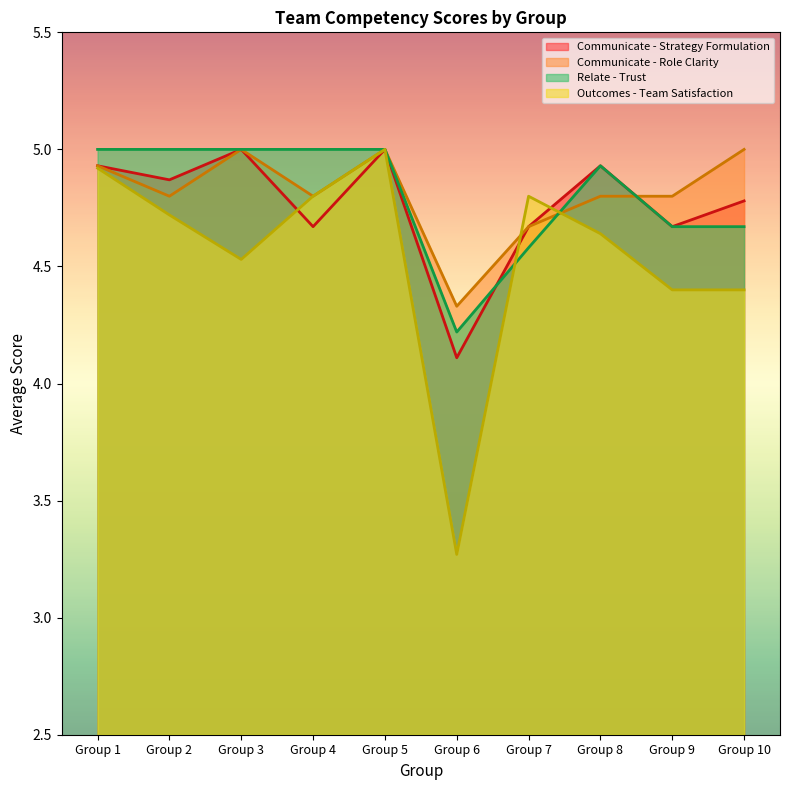

After their last crossing, which series has the higher values: Outcomes - Team Satisfaction or Communicate - Strategy Formulation?

Communicate - Strategy Formulation